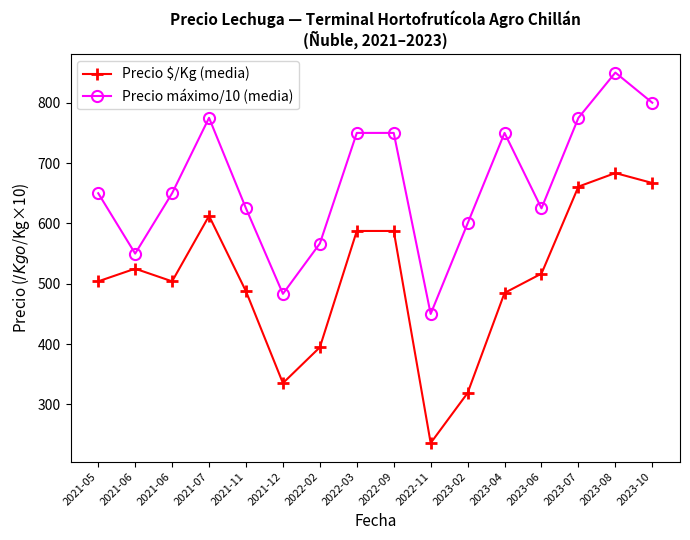

The Precio $/Kg (media) series shows 661.0 at 2023-07. True or false?

True